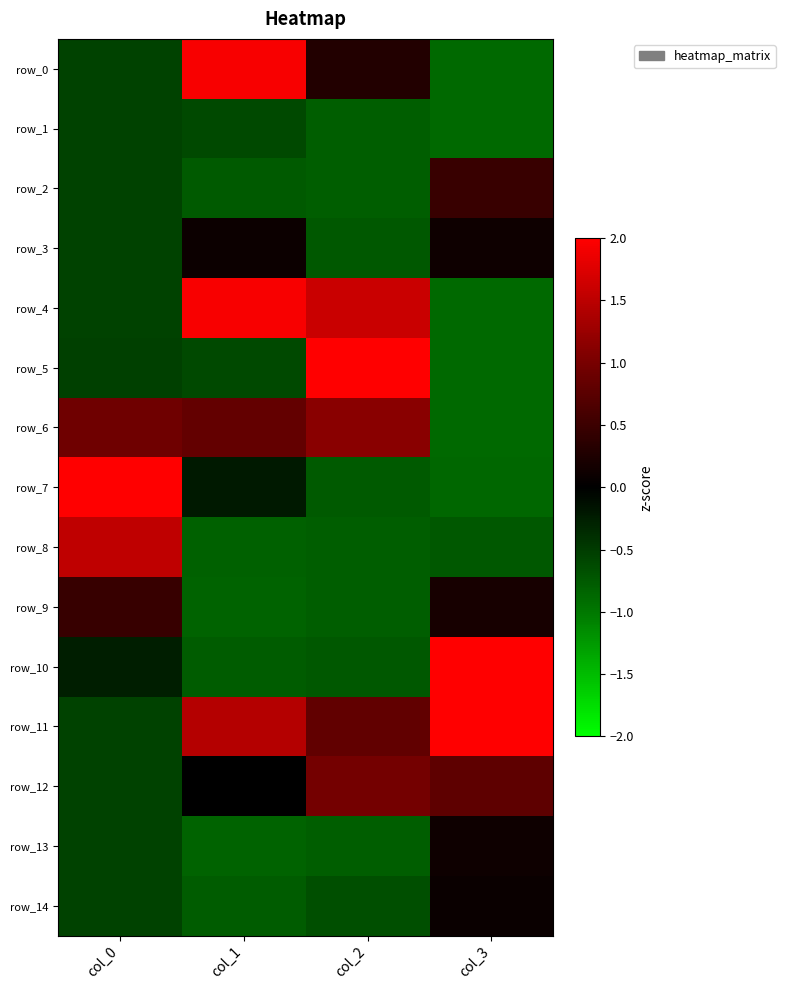

Reading left to right, list all the values displayed in this chart.

row_0: -0.6	1.9	0.3	-0.9
row_1: -0.6	-0.6	-0.8	-0.9
row_2: -0.6	-0.8	-0.8	0.5
row_3: -0.6	0.1	-0.7	0.1
row_4: -0.6	1.9	1.6	-0.9
row_5: -0.5	-0.6	2.0	-0.9
row_6: 0.9	0.8	1.1	-0.9
row_7: 2.9	-0.2	-0.8	-0.9
row_8: 1.5	-0.8	-0.8	-0.7
row_9: 0.5	-0.8	-0.8	0.2
row_10: -0.3	-0.8	-0.7	2.2
row_11: -0.6	1.4	0.8	2.0
row_12: -0.6	-0.0	1.0	0.8
row_13: -0.6	-0.8	-0.8	0.1
row_14: -0.6	-0.8	-0.7	0.1